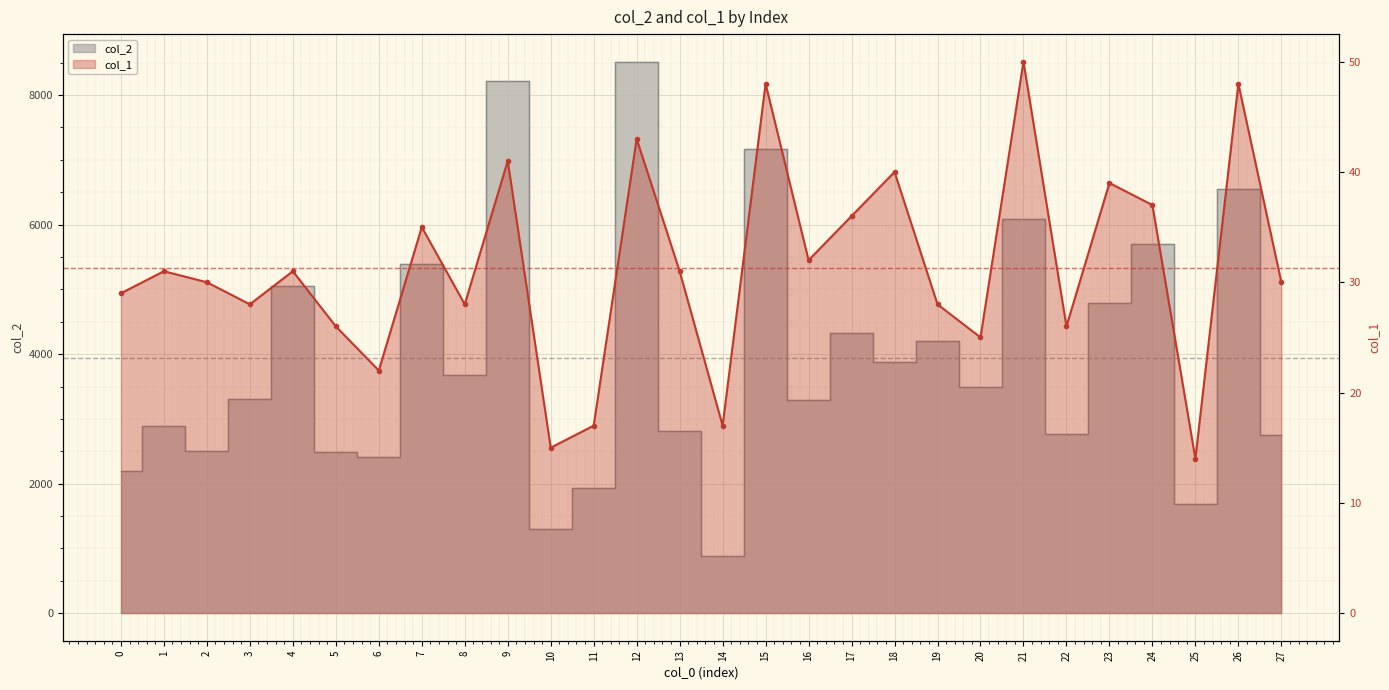

What is the greatest value displayed?

8516